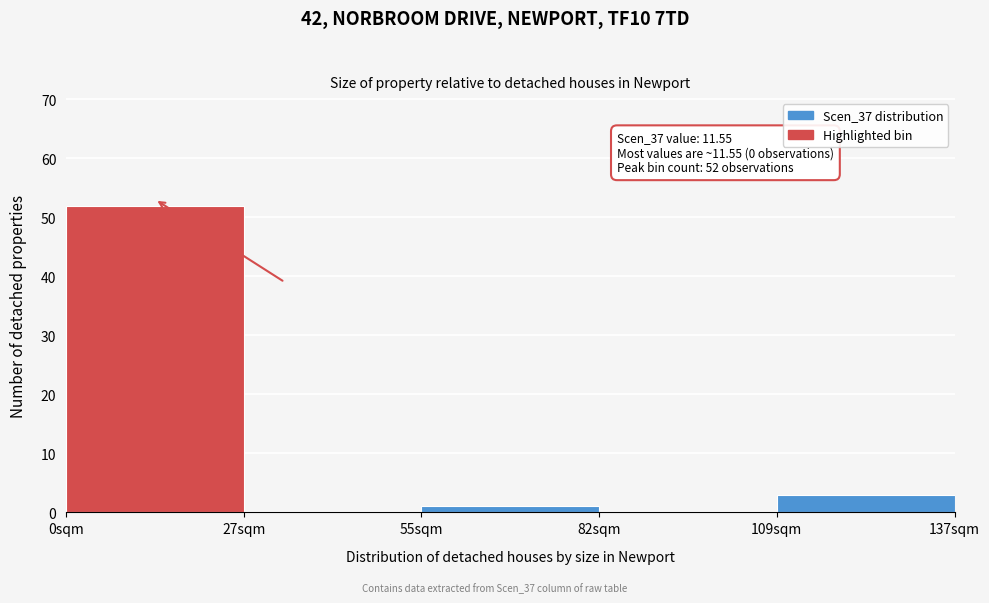

Which range on the x-axis has the tallest bar?

0 to 25